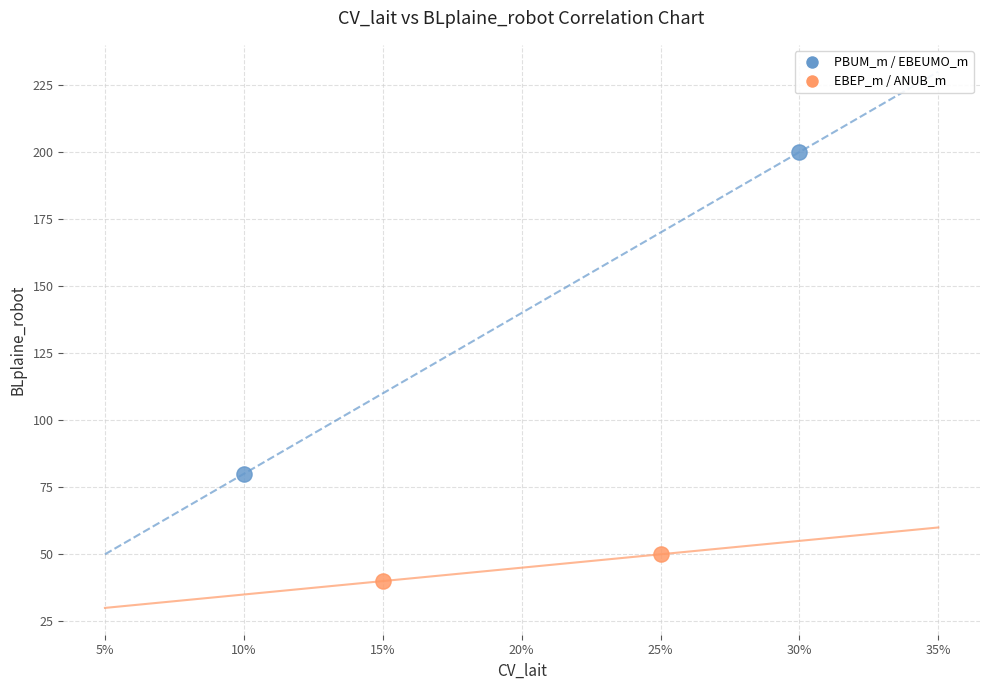

Which series has the widest spread of Y values?

PBUM_m / EBEUMO_m